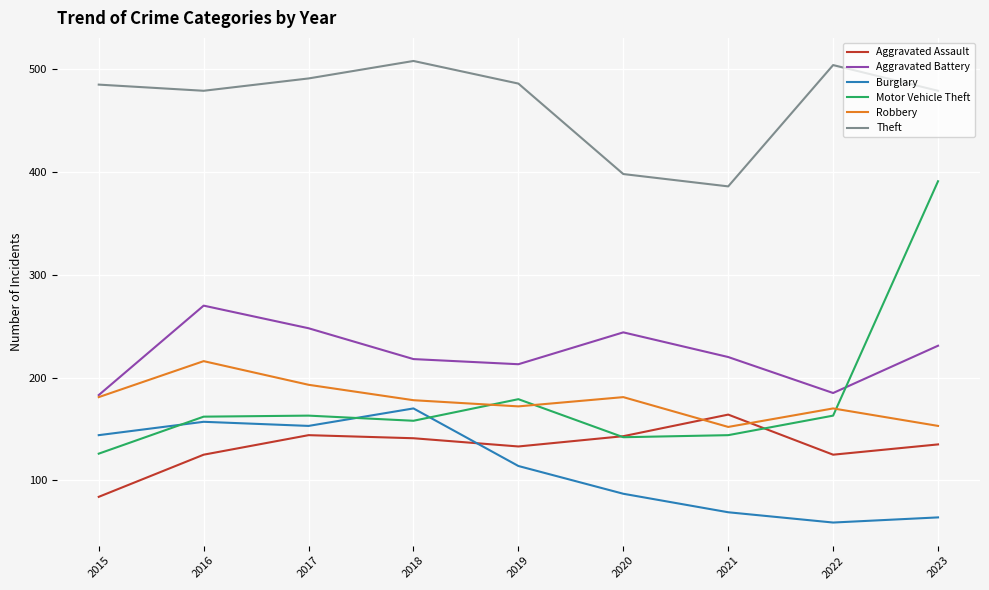

In Aggravated Assault, how many points are lower than both neighbors (excluding endpoints)?

2